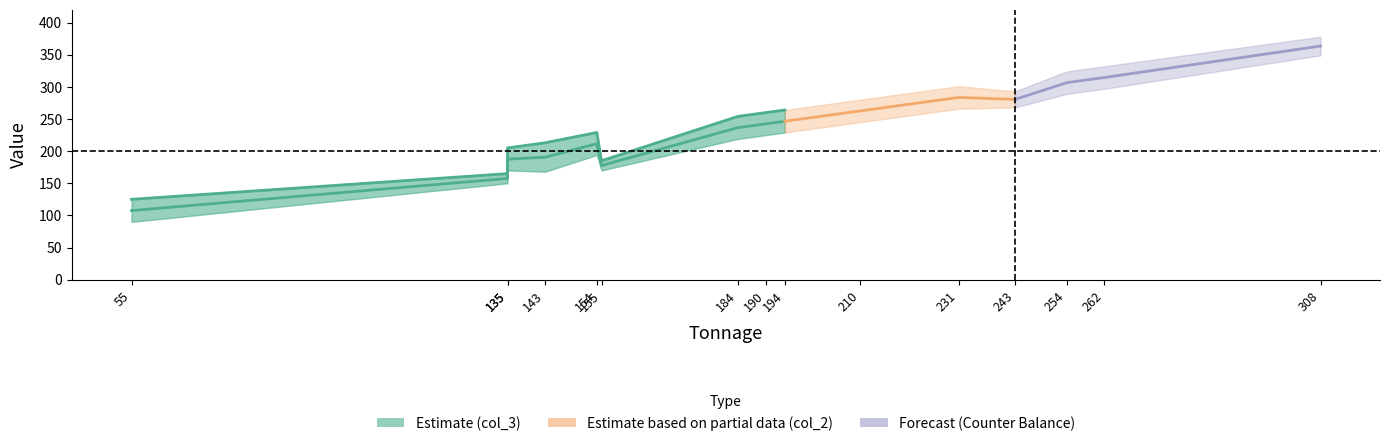

The value of col_2 at 55 is 90. True or false?

True